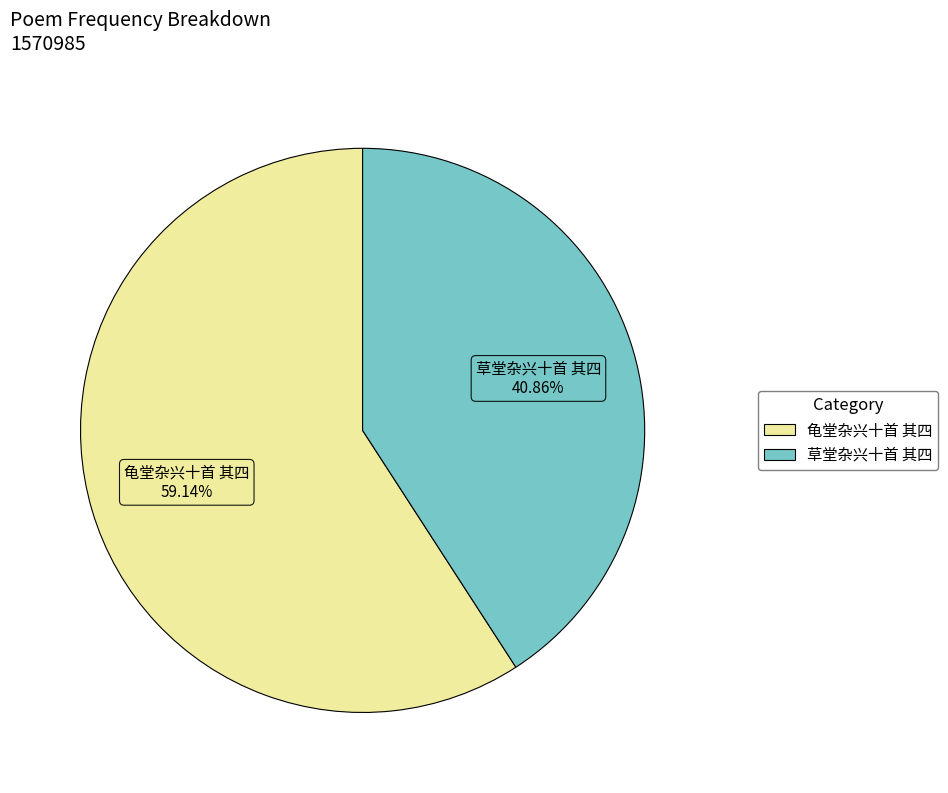

Which slice represents more than half of the pie?

龟堂杂兴十首 其四